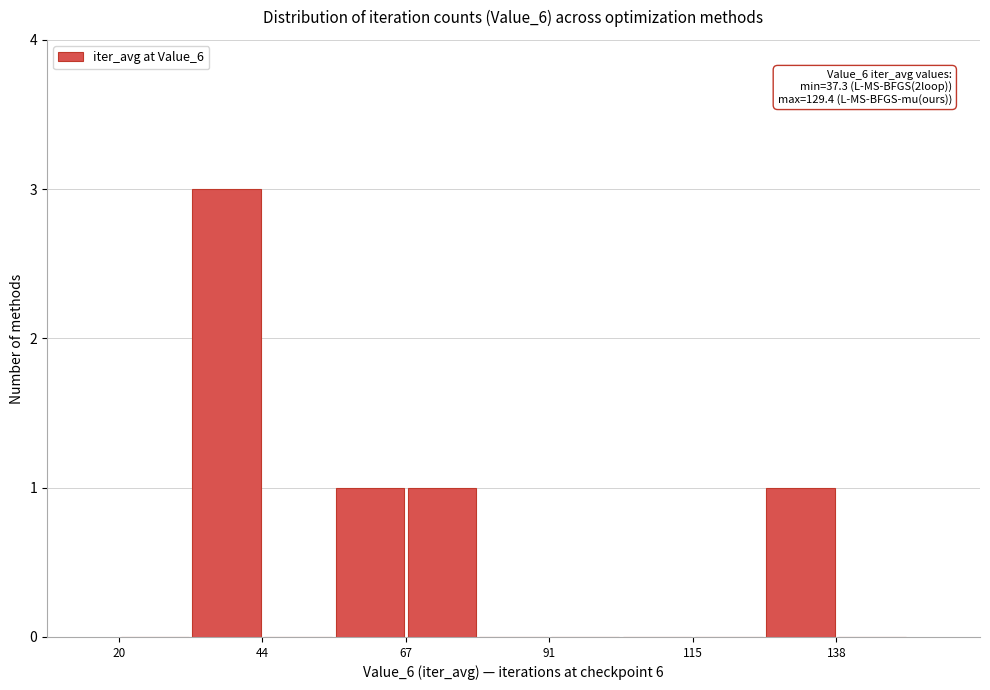

Read against the x-axis, roughly where is the centre of the tallest bar?

40